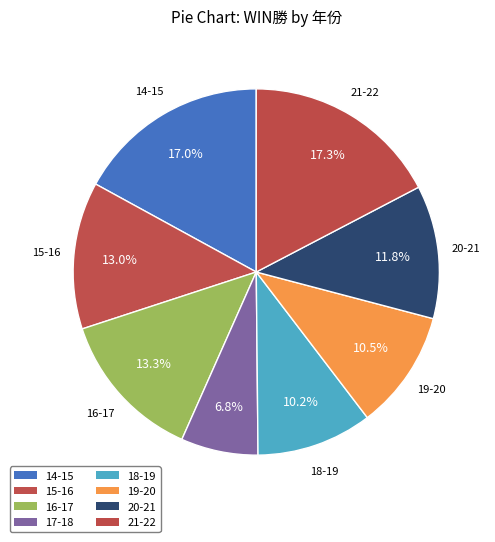

How much of the chart is everything except 16-17?

86.7%